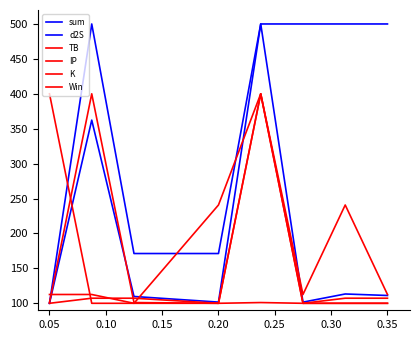

Is this an area chart (filled region under the line)?

No